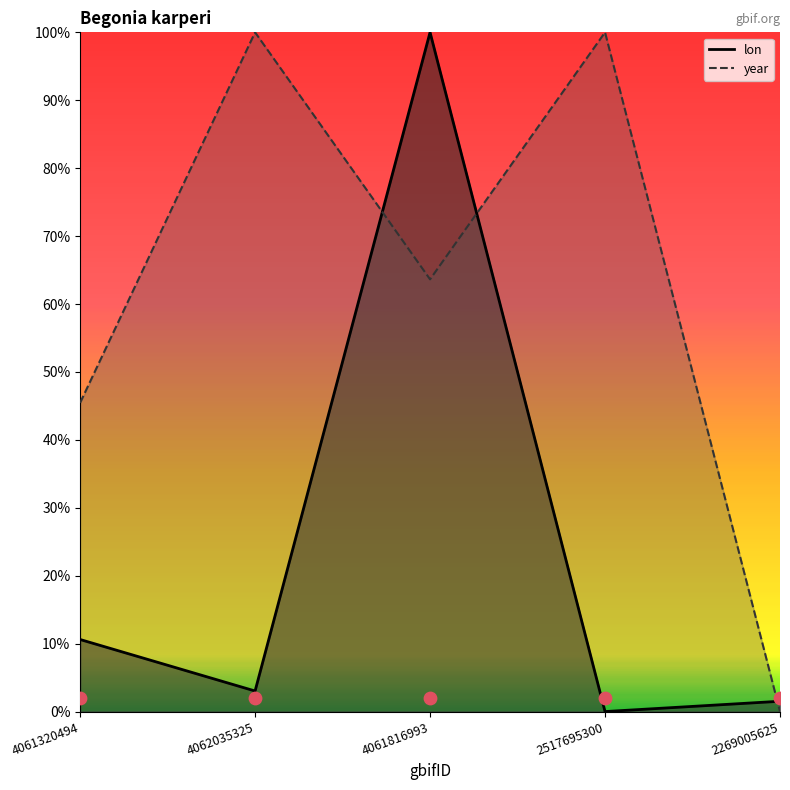

Is the value of year at 4062035325 greater than the value of lon at 2269005625?

Yes